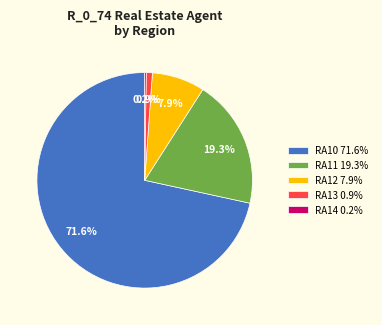

Which has a higher value, RA12 7.9% or RA10 71.6%?

RA10 71.6%